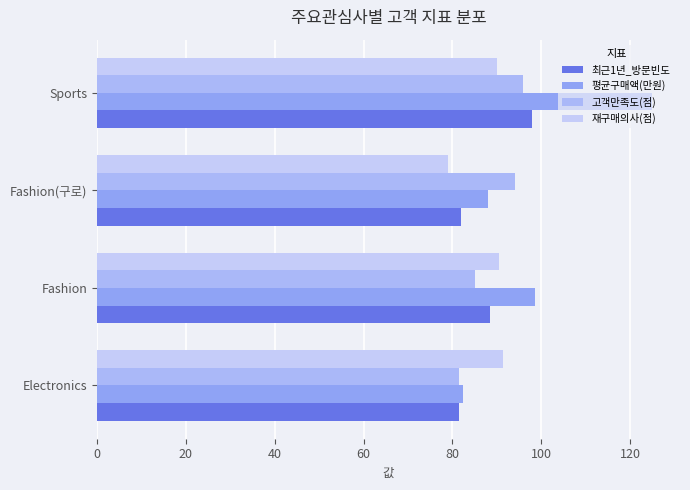

What is the value of the 평균구매액(만원) bar at the 3rd from the left?

88.0